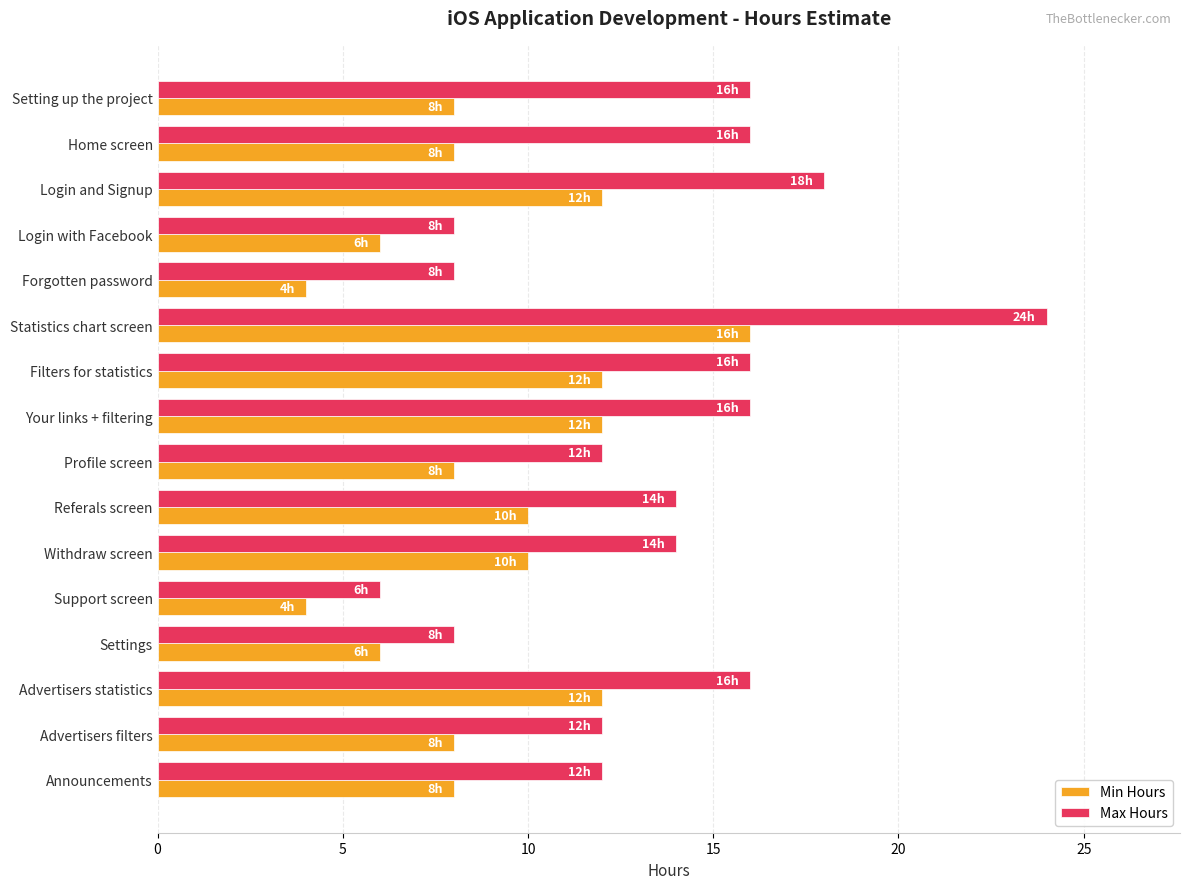

The Max Hours series shows 20 at Profile screen. True or false?

False